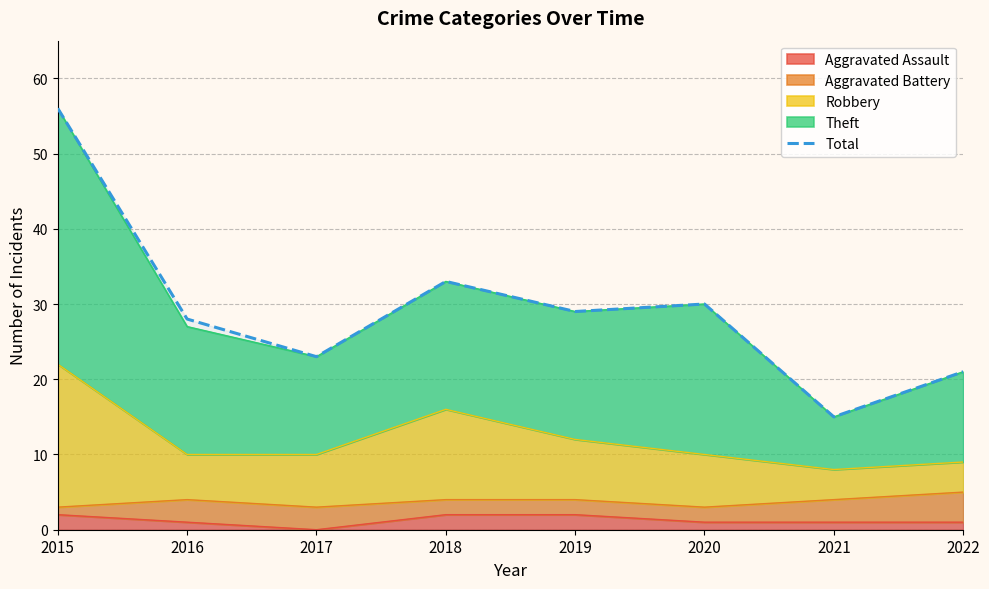

Rank the categories by value from highest to lowest.

2015, 2018, 2020, 2019, 2016, 2017, 2022, 2021